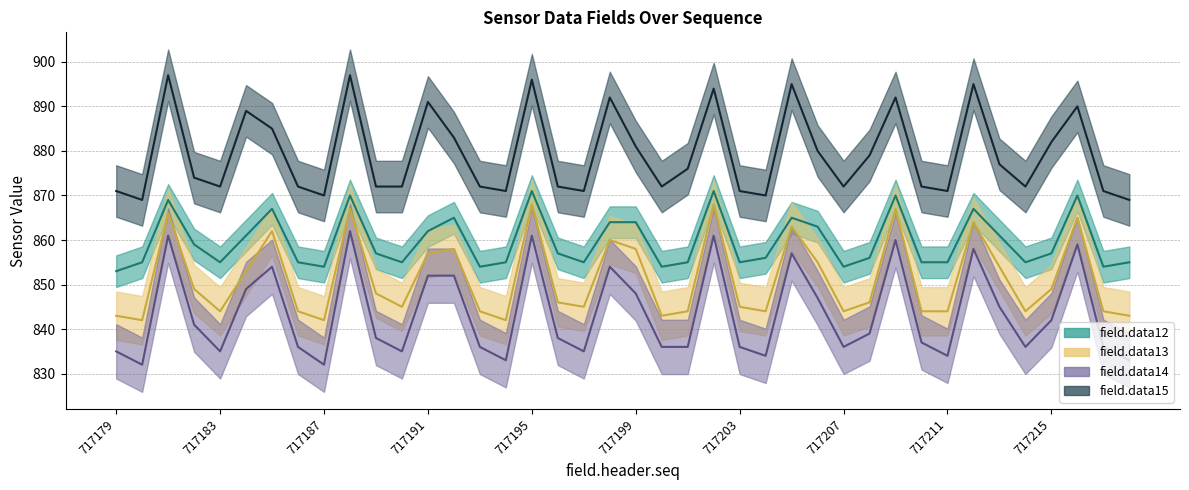

Is it true that field.data12 equals 1342 at 717185?

False